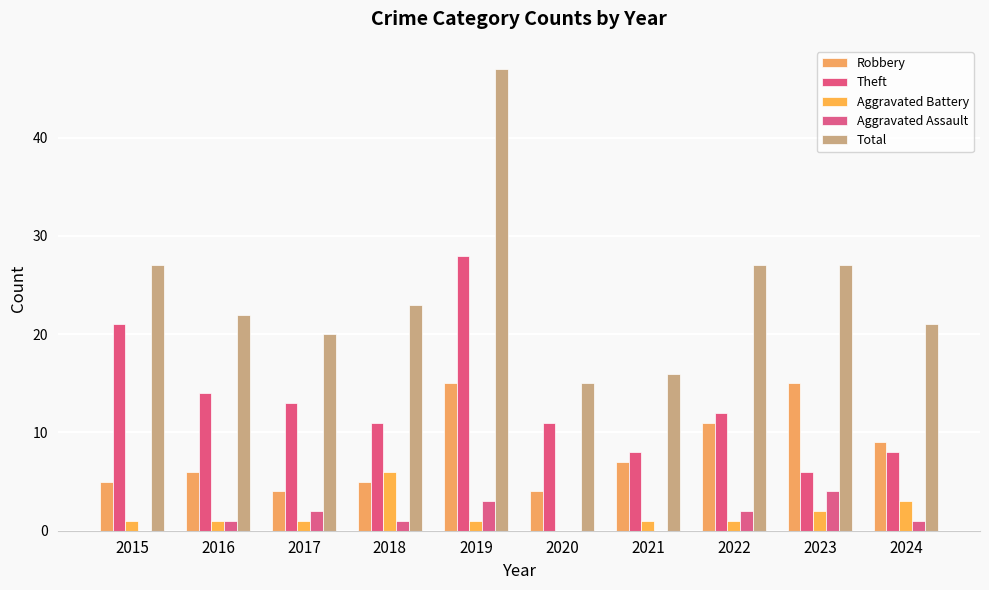

What is the sum of the Aggravated Assault values at 2022 and 2017?

4